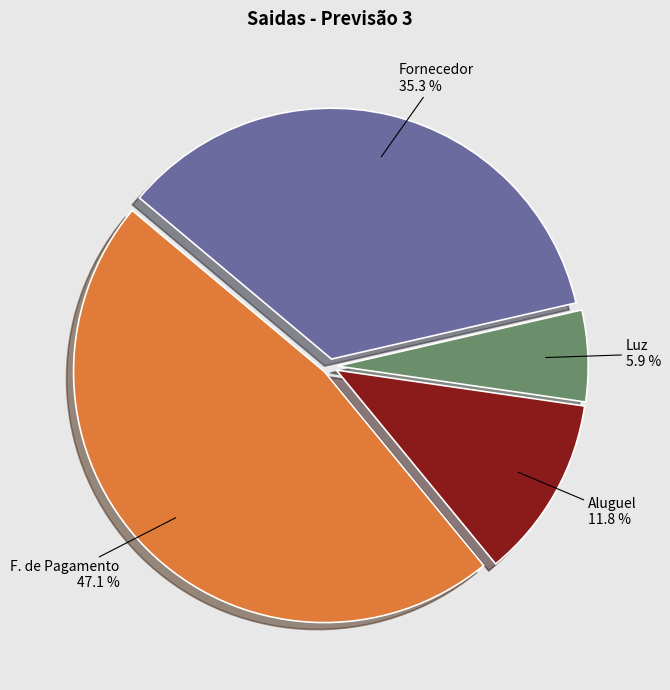

Does any single category account for the majority?

No